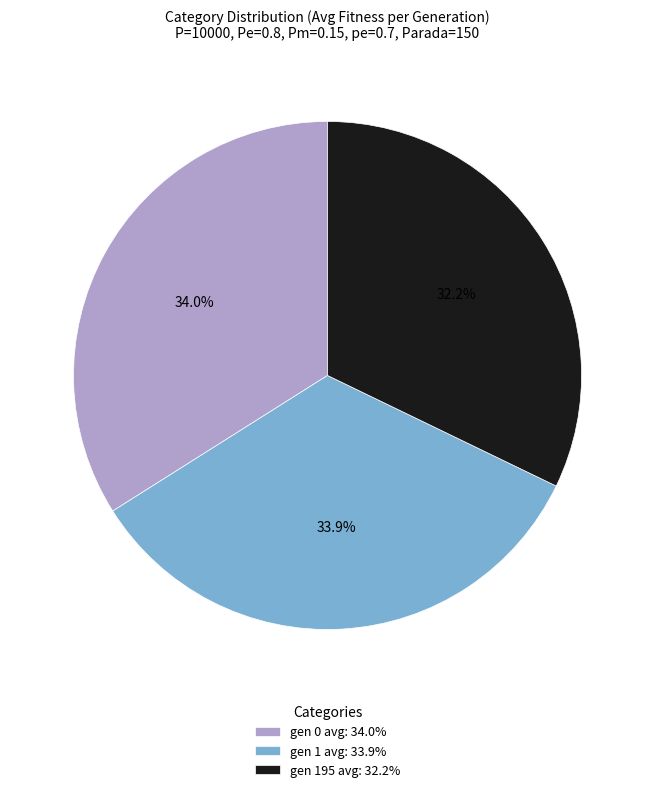

What is the smallest slice in the pie chart?

gen 195 avg